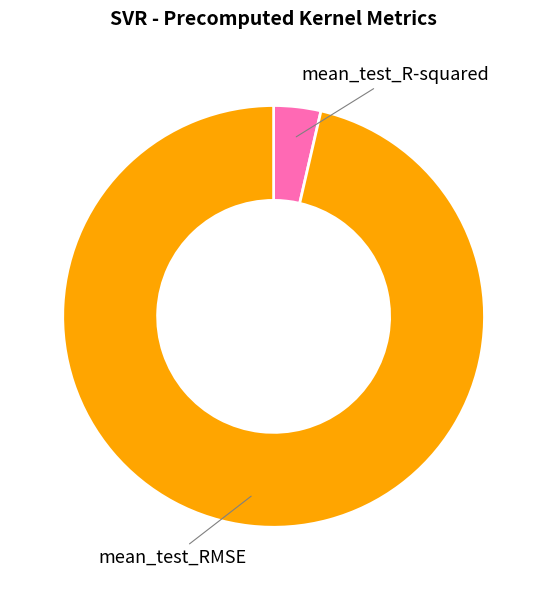

Rank the categories by value from highest to lowest.

mean_test_RMSE, mean_test_R-squared